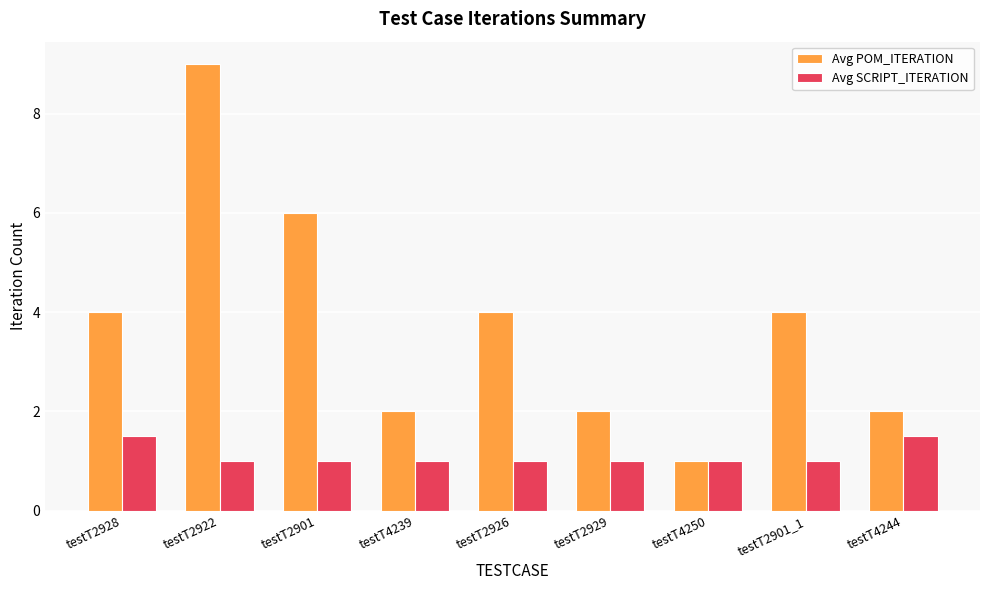

What are all the series names shown in the legend?

Avg POM_ITERATION, Avg SCRIPT_ITERATION